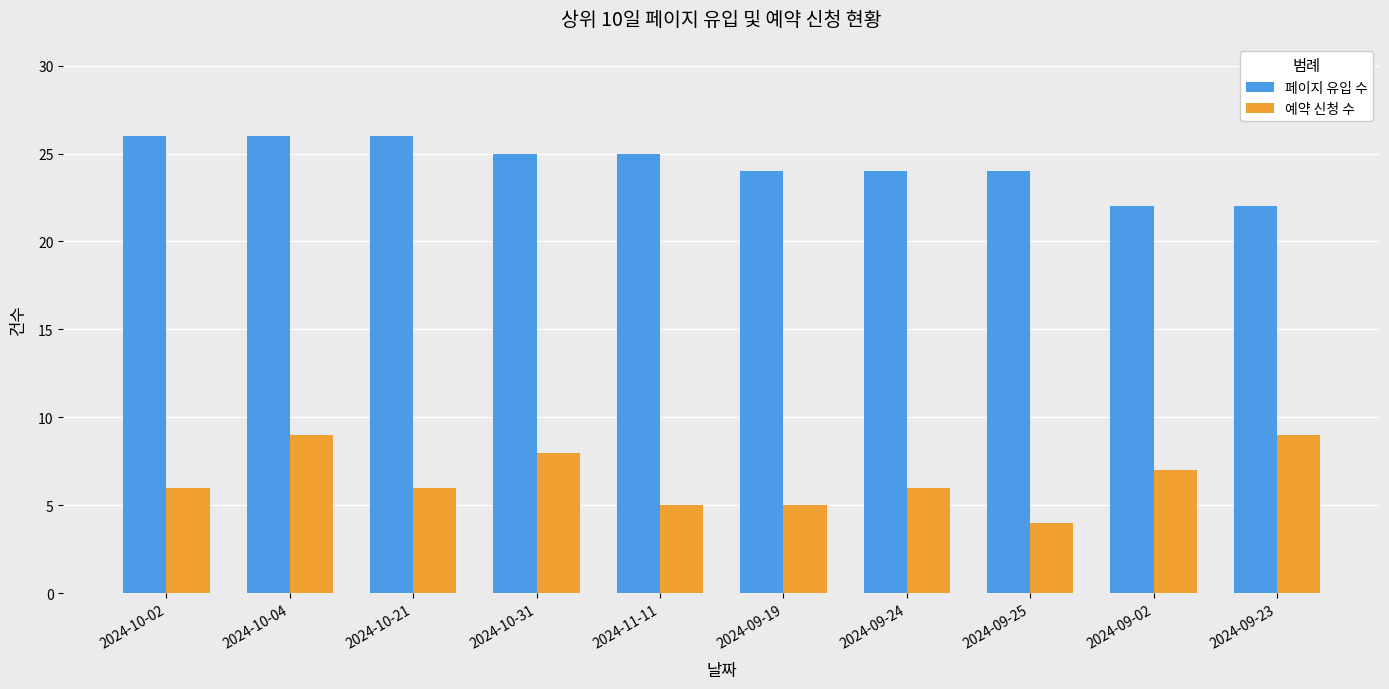

At 2024-09-19, list the series in order from largest to smallest.

페이지 유입 수, 예약 신청 수